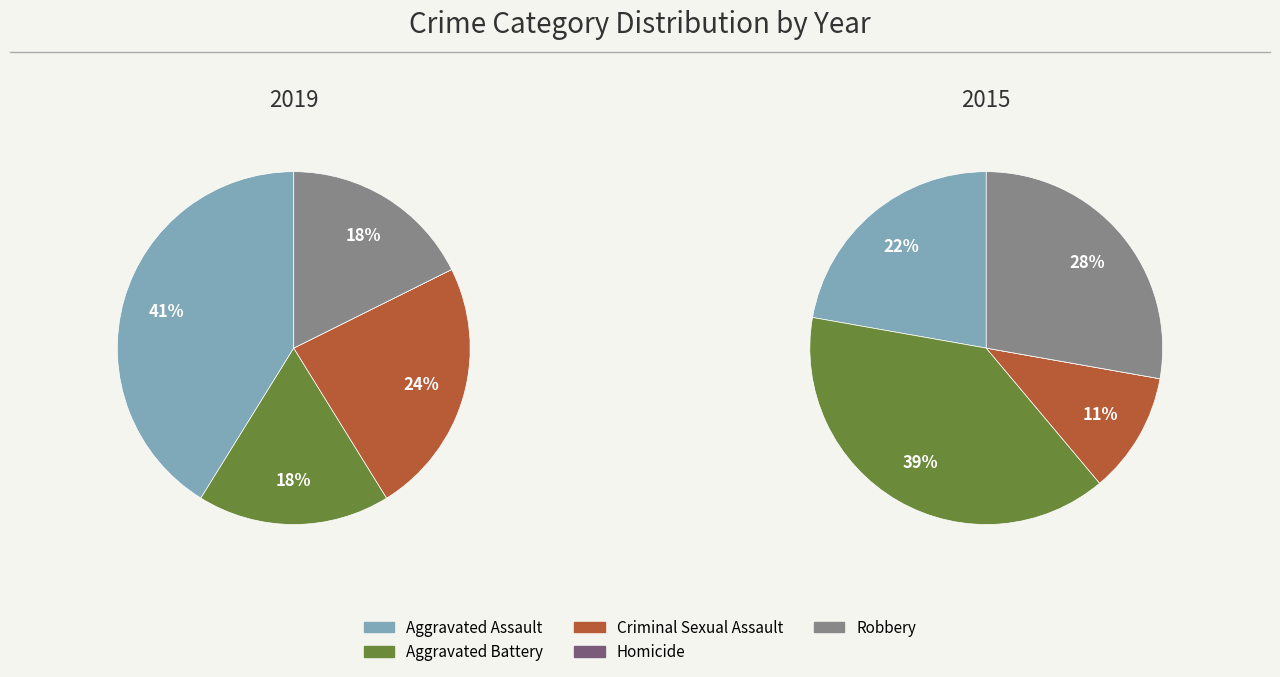

Which category has the biggest portion of the pie?

Aggravated Assault